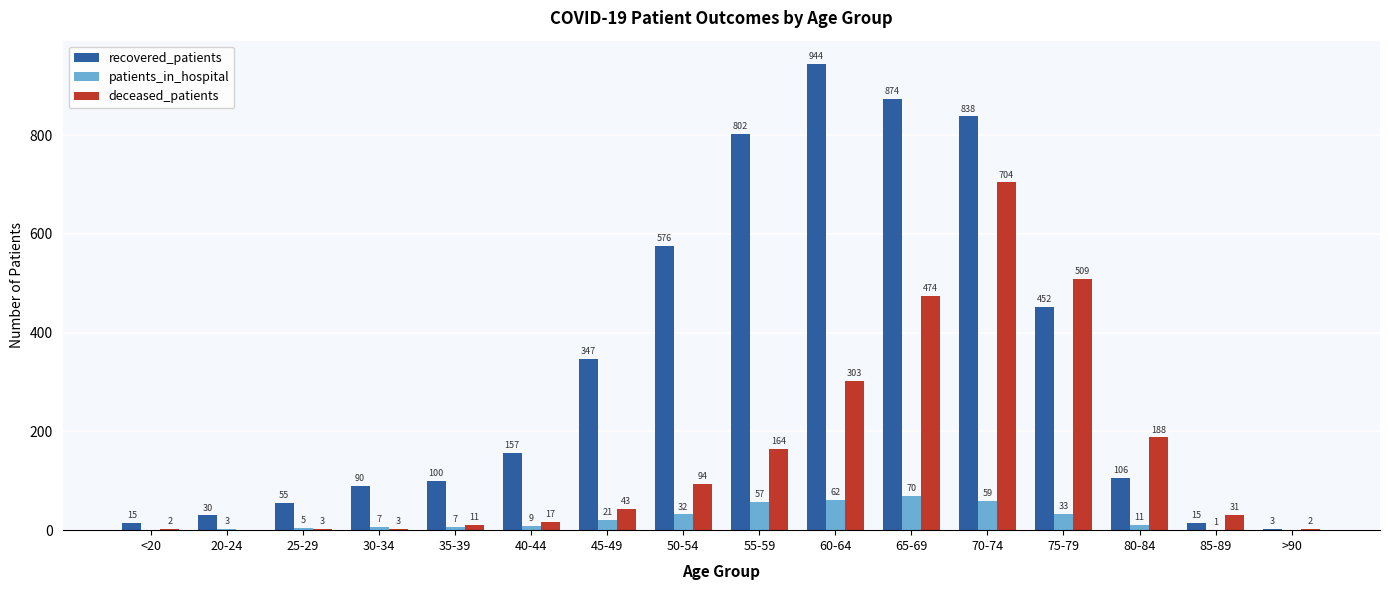

The value of patients_in_hospital at >90 is 0. True or false?

True